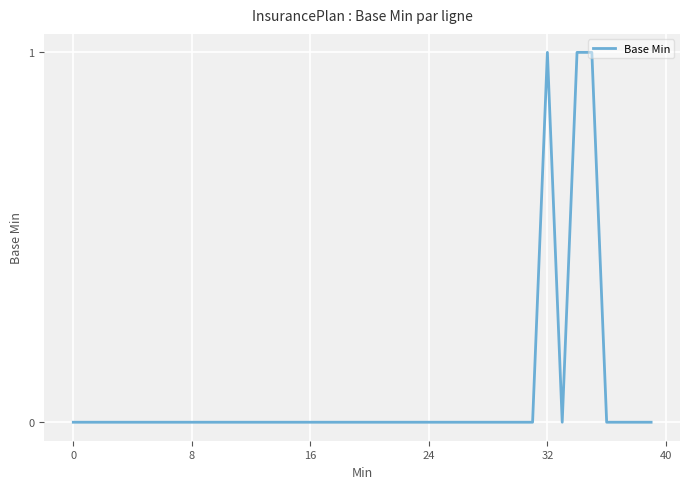

Is this an area chart (filled region under the line)?

No